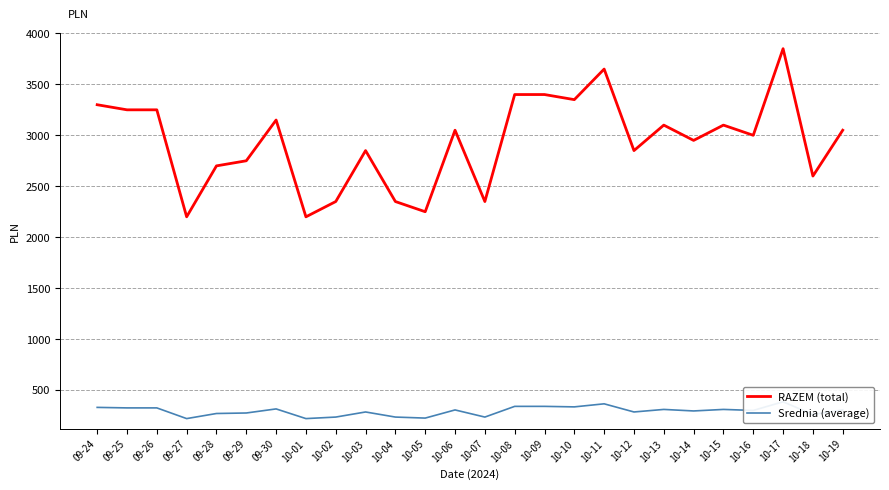

What is the label of the 4th point from the right?

10-16